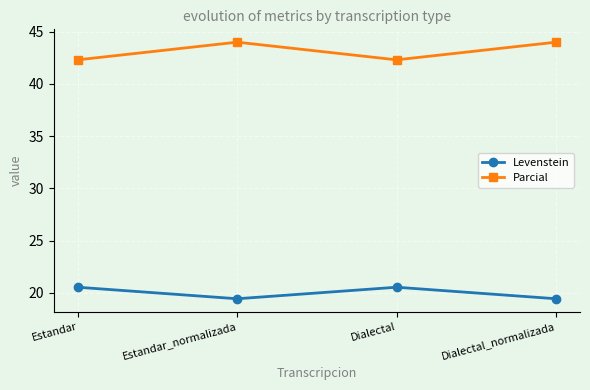

How many data points in Parcial are above 43?

2